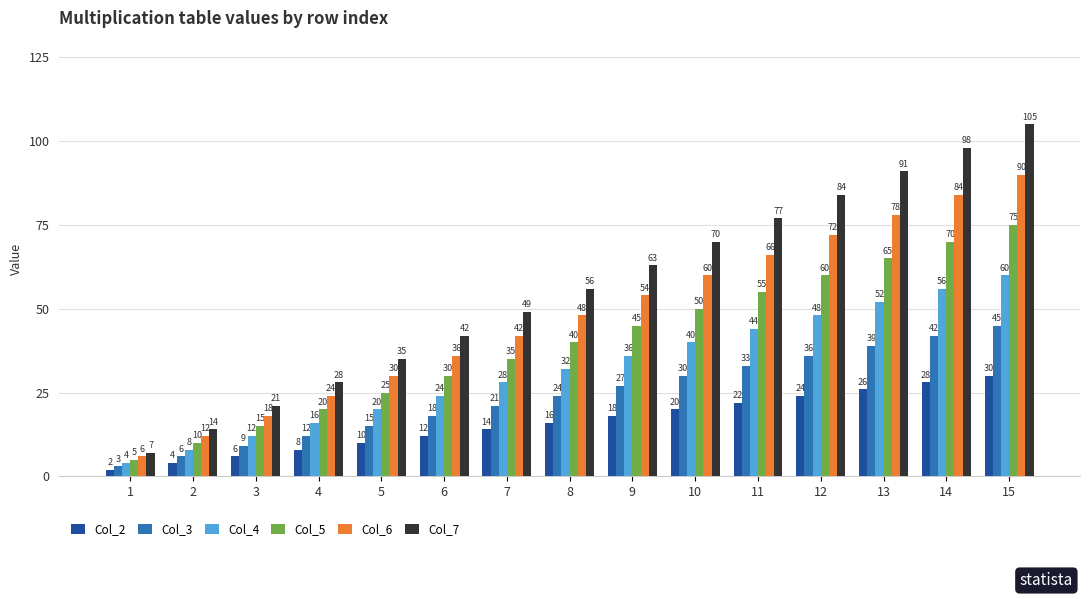

Are the bars grouped side by side (vs. stacked)?

Yes